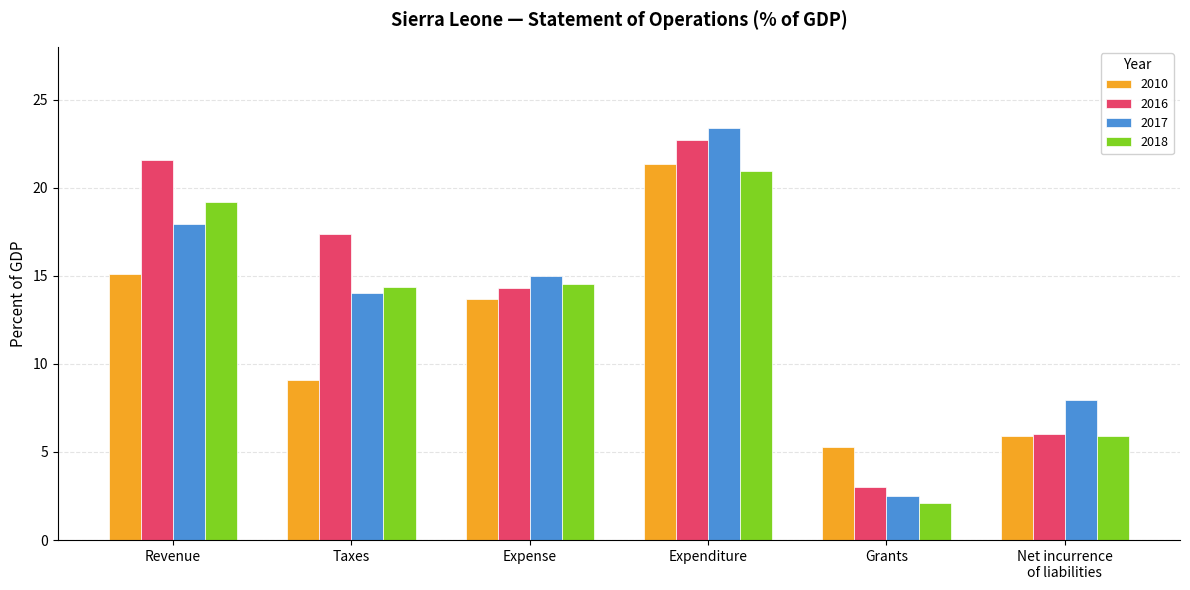

List the series in order of their peak value, lowest first.

2018, 2010, 2016, 2017